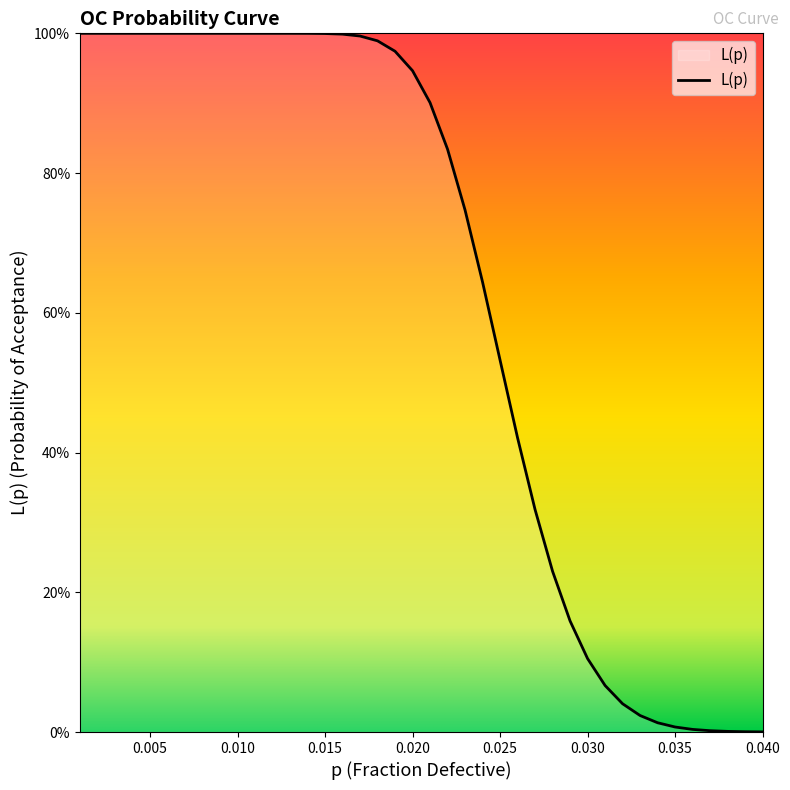

Is this an area chart (filled region under the line)?

Yes